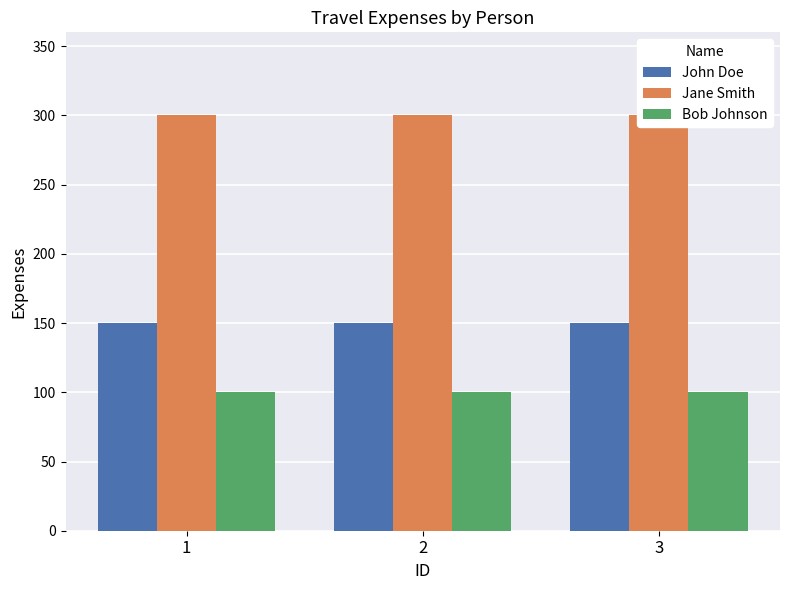

What is the total value across all series at 2?

550